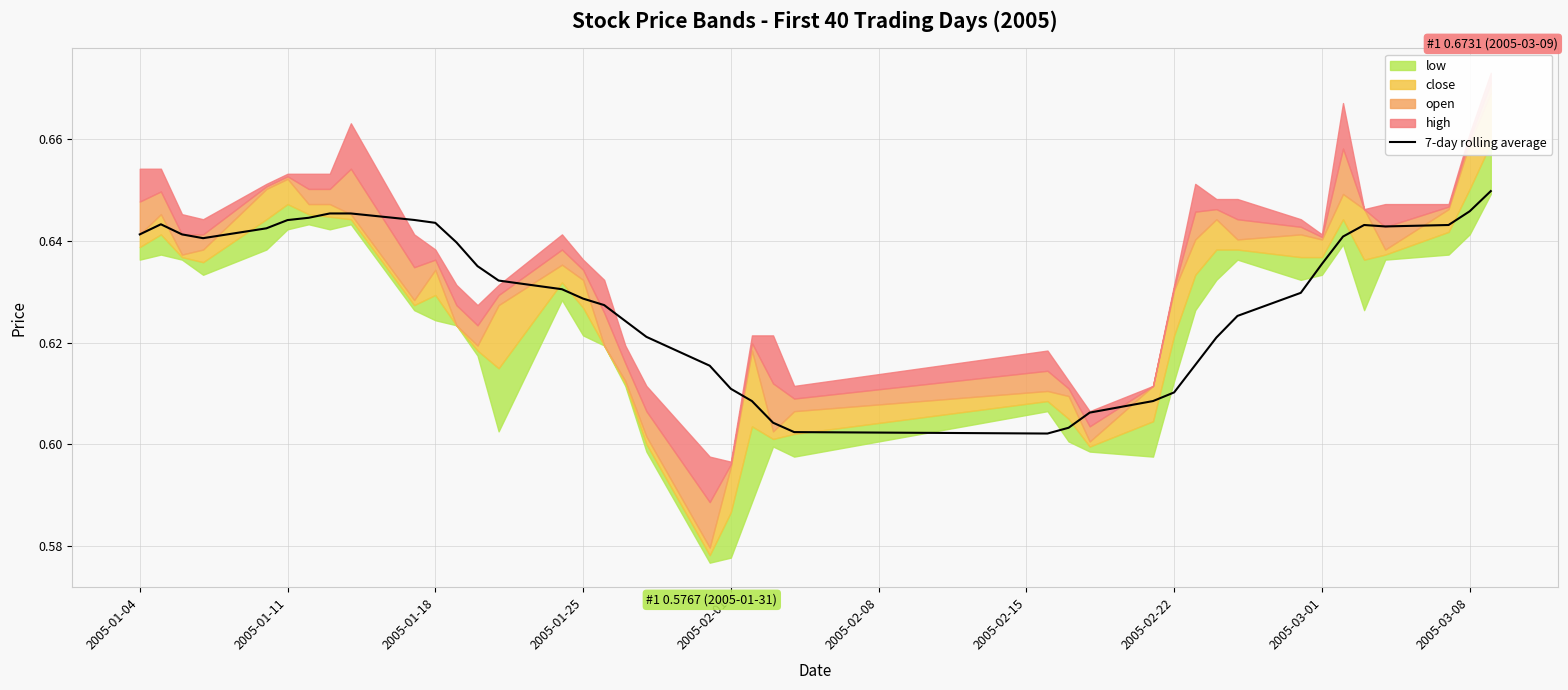

Read the value at 2005-02-01.

0.6